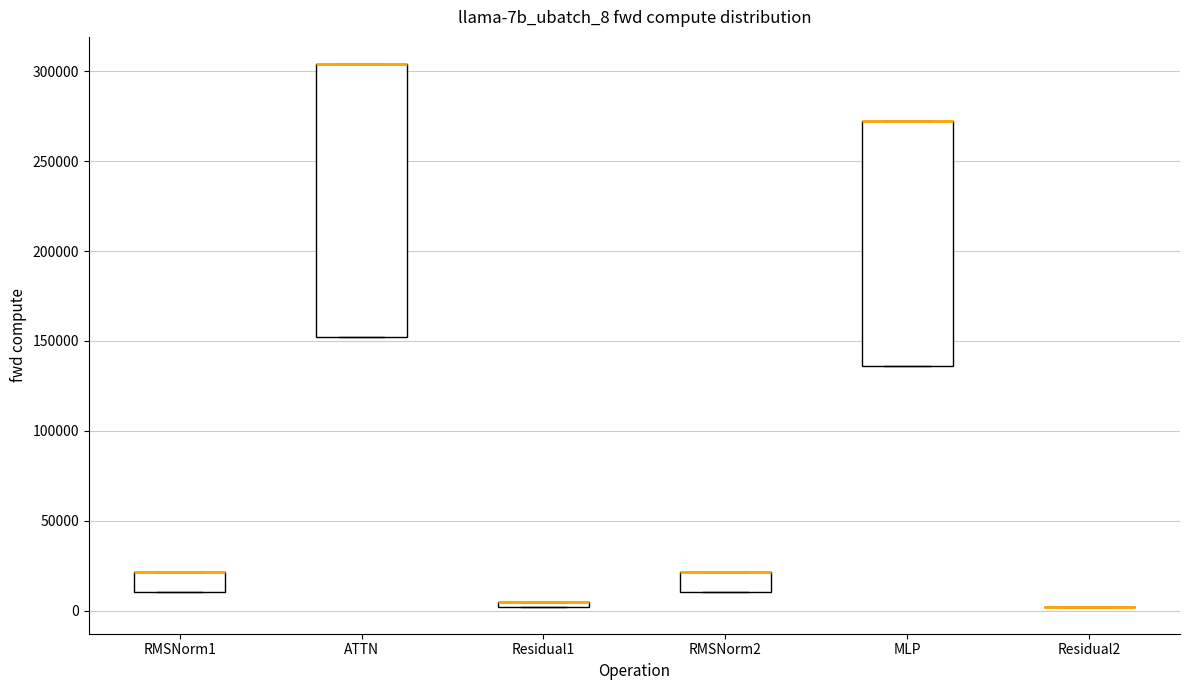

Comparing the boxes themselves (not the whiskers), which one is the tallest?

ATTN